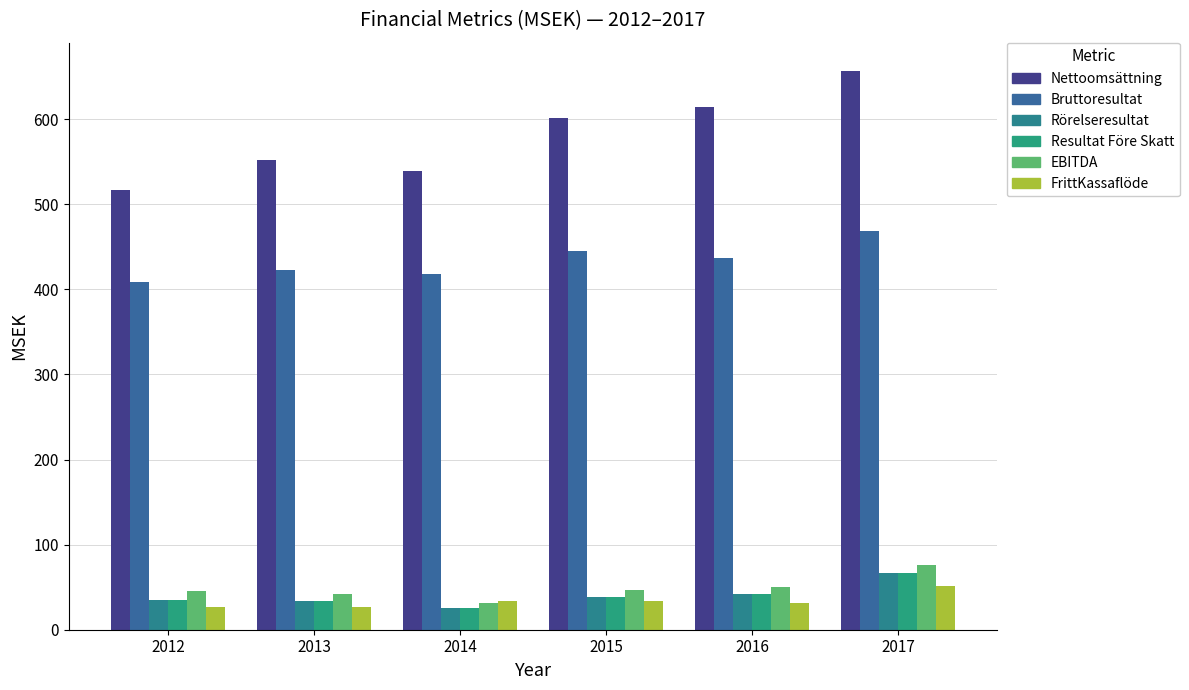

Reading left to right, extract all data points from this chart.

Nettoomsättning: 2012=516.7	2013=551.9	2014=539.4	2015=601.9	2016=614.7	2017=657.0
Bruttoresultat: 2012=409.2	2013=423.2	2014=418.2	2015=445.5	2016=436.6	2017=468.6
Rörelseresultat: 2012=34.5	2013=33.9	2014=25.1	2015=38.3	2016=41.5	2017=66.6
Resultat Före Skatt: 2012=35.2	2013=34.2	2014=25.4	2015=38.6	2016=42.2	2017=67.0
EBITDA: 2012=45.9	2013=42.2	2014=31.9	2015=46.5	2016=50.0	2017=75.5
FrittKassaflöde: 2012=26.6	2013=26.2	2014=34.2	2015=33.6	2016=31.0	2017=51.7